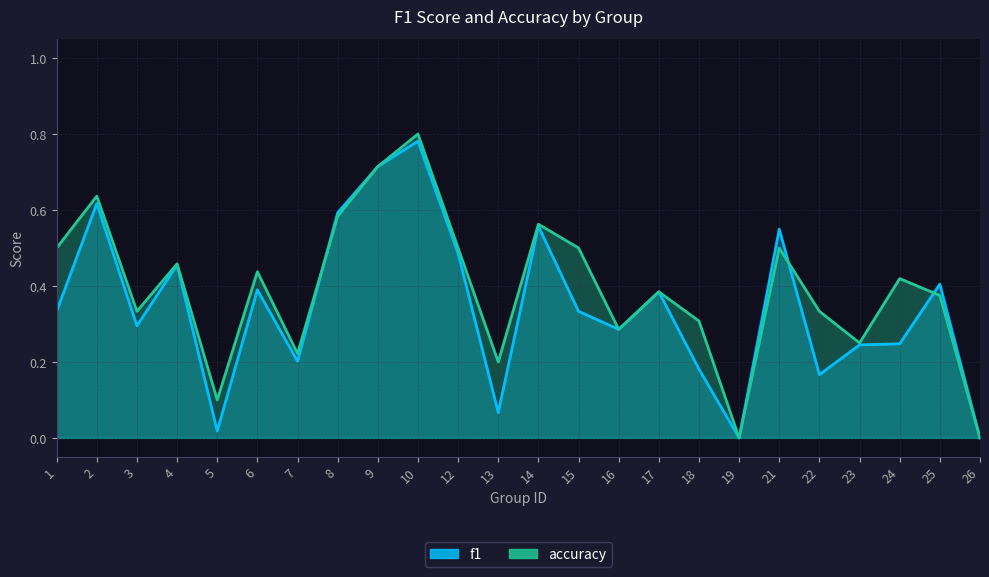

Is the value of f1 at 1 greater than the value of accuracy at 8?

No